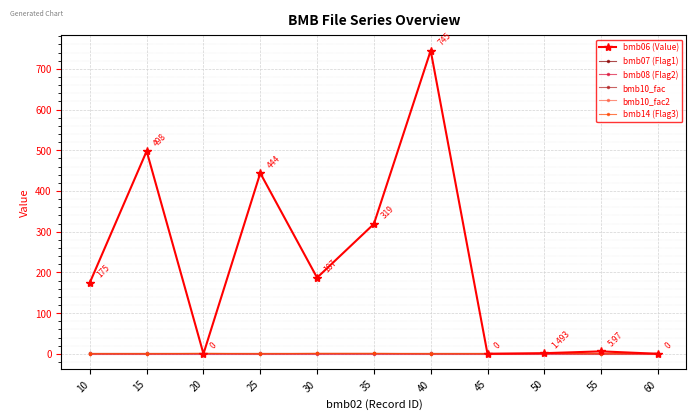

List the series in order of their peak value, lowest first.

bmb08 (Flag2), bmb07 (Flag1), bmb10_fac, bmb10_fac2, bmb14 (Flag3), bmb06 (Value)